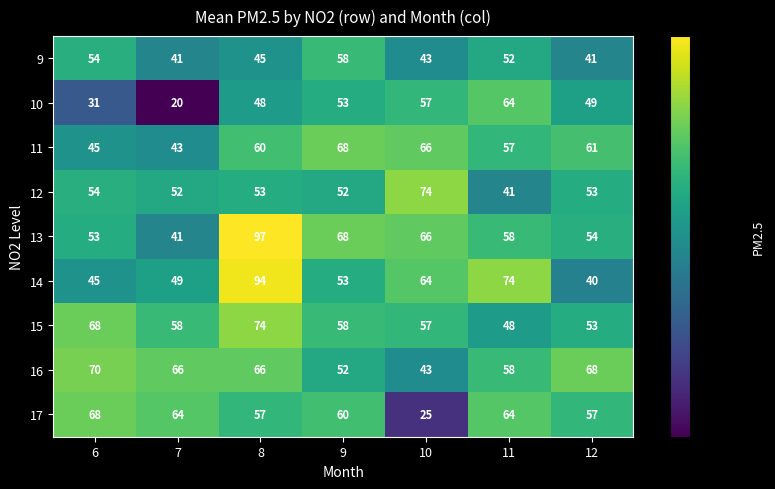

Which series has the largest range (max minus min)?

13